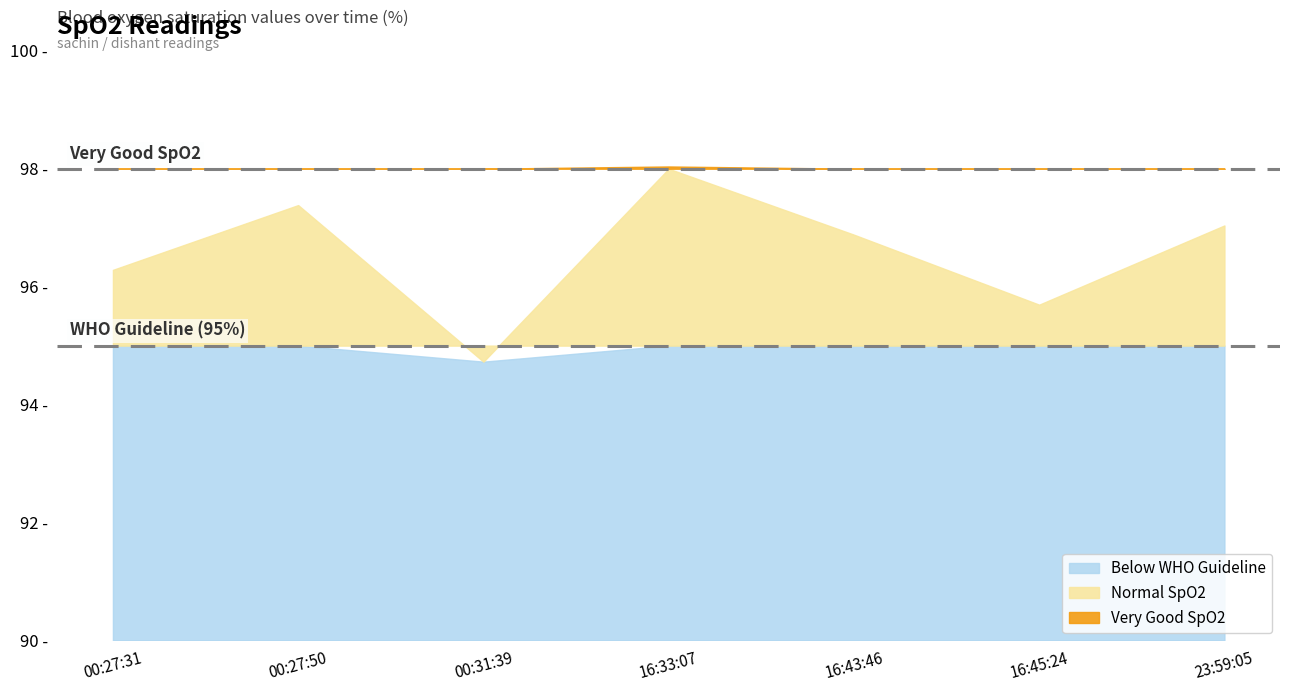

Does the chart have visible grid lines?

No